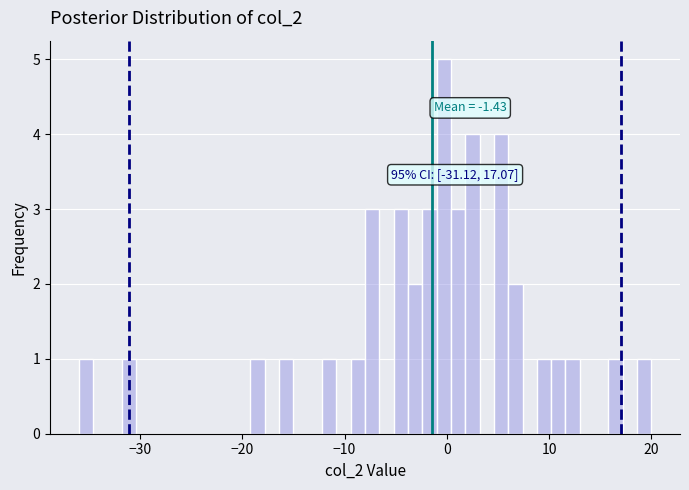

Read against the x-axis, roughly where is the centre of the tallest bar?

0